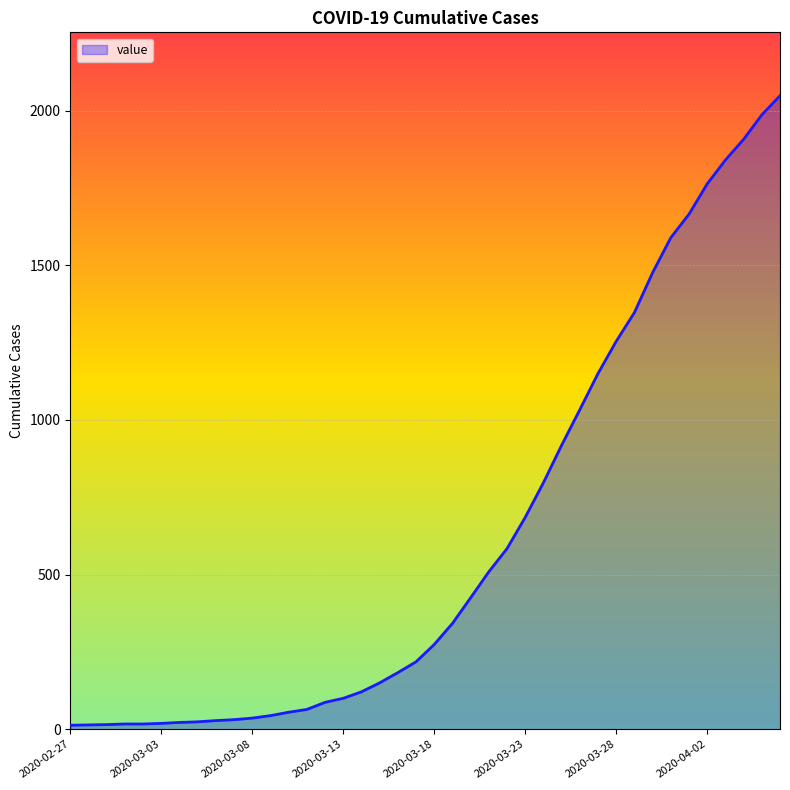

What is the minimum value shown in the chart?

13